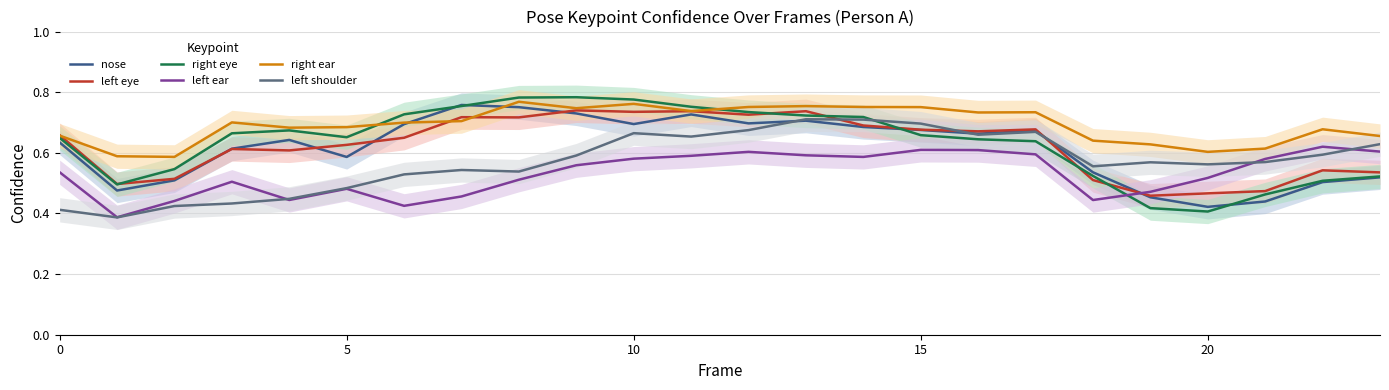

Which series has the largest total across all categories?

right ear